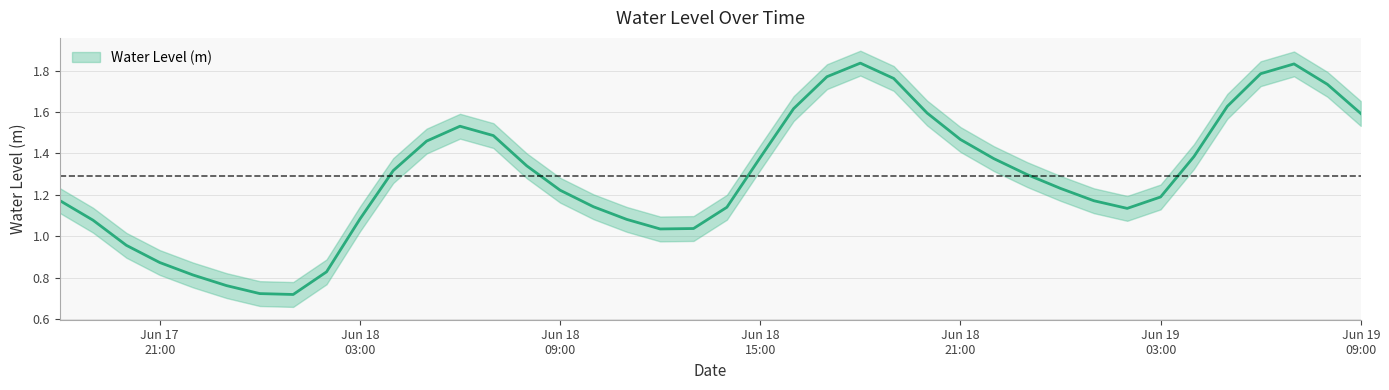

True or false: the data has more than 2 interior local peaks.

True